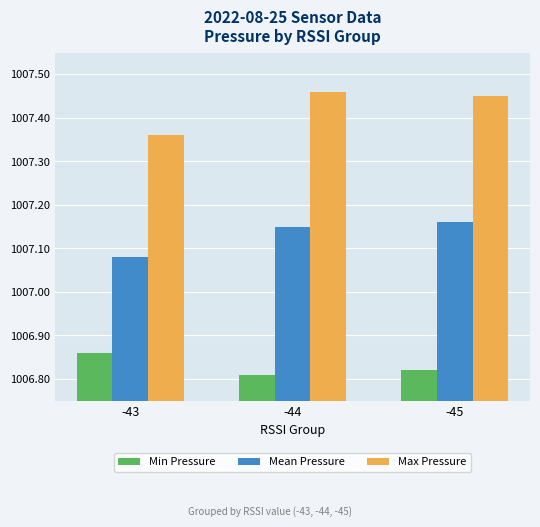

Which series has the widest spread of values?

Max Pressure